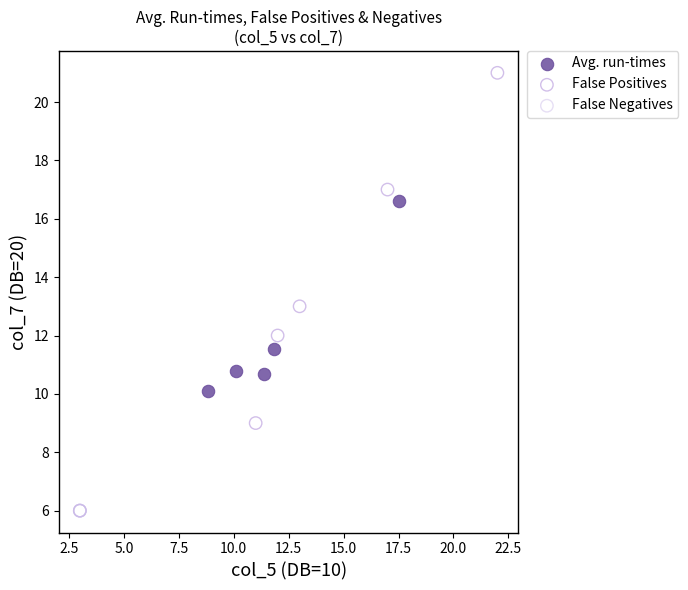

Which series contains the highest Y value?

False Positives